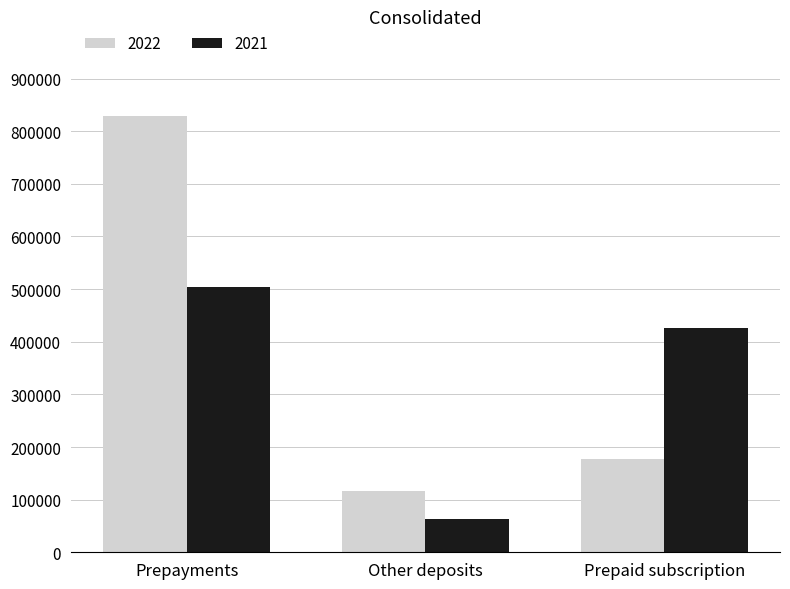

List the series in order of their peak value, highest first.

2022, 2021